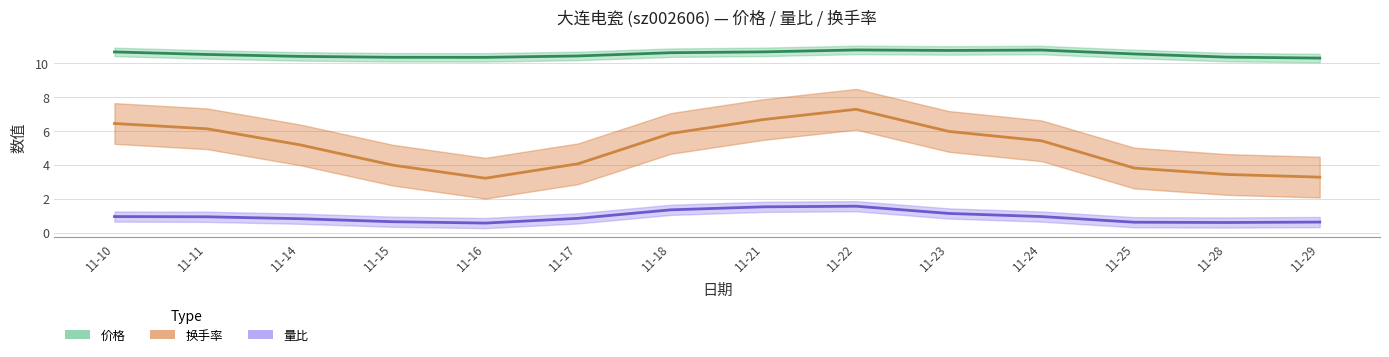

Reading left to right, list all the values displayed in this chart.

价格: 10.6	10.5	10.4	10.3	10.3	10.4	10.6	10.6	10.8	10.7	10.8	10.5	10.3	10.3
换手率: 6.4	6.1	5.2	4.0	3.2	4.1	5.8	6.7	7.3	6.0	5.4	3.8	3.4	3.3
量比: 0.9	0.9	0.8	0.6	0.6	0.8	1.3	1.5	1.6	1.1	0.9	0.6	0.6	0.6